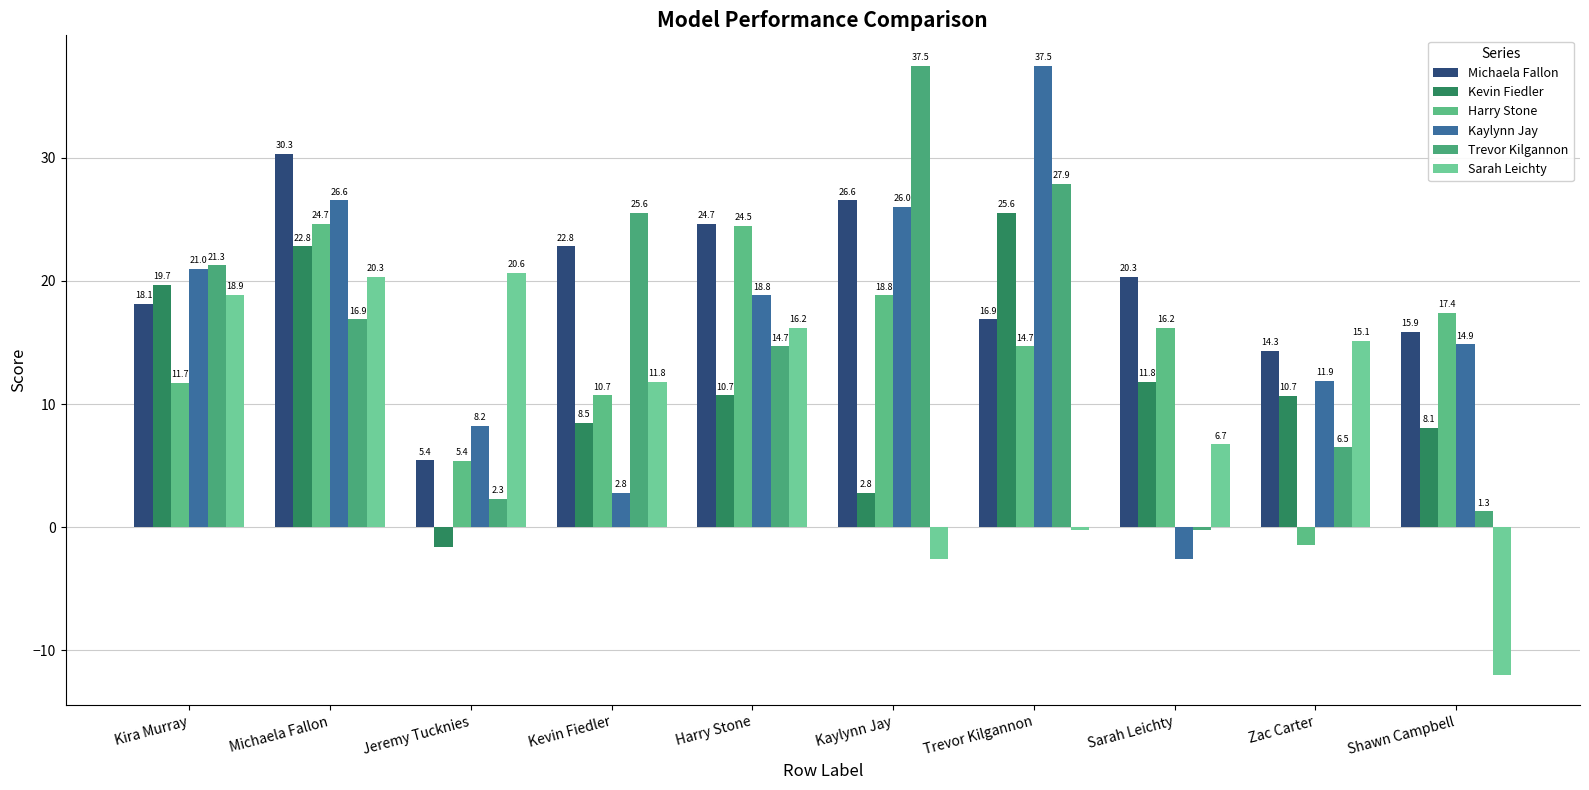

What position from the right is Sarah Leichty?

3